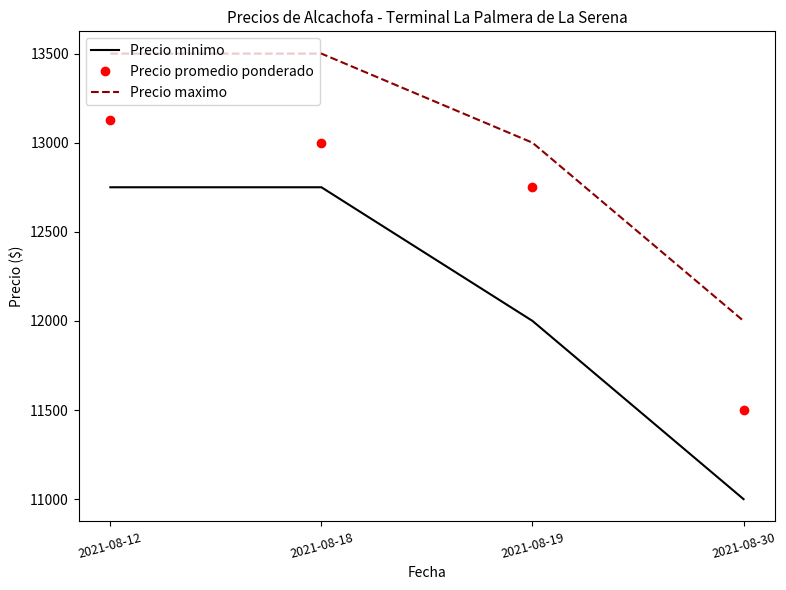

True or false: Precio promedio ponderado and Precio maximo cross at least once.

False